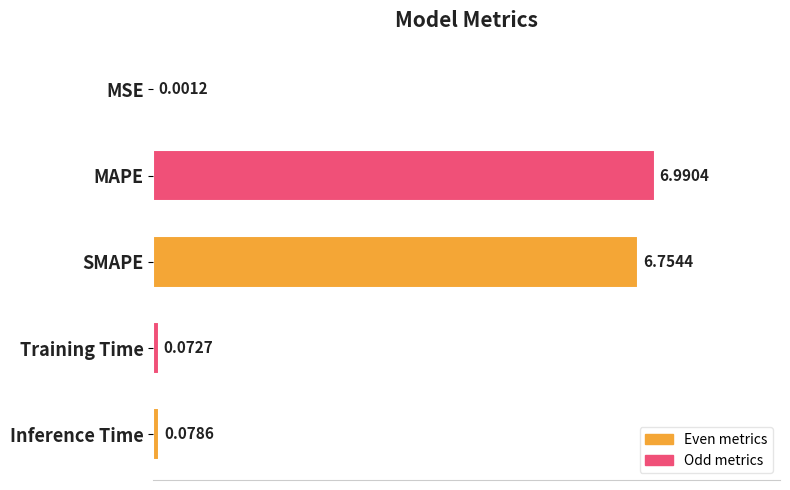

Are the bars grouped side by side (vs. stacked)?

No